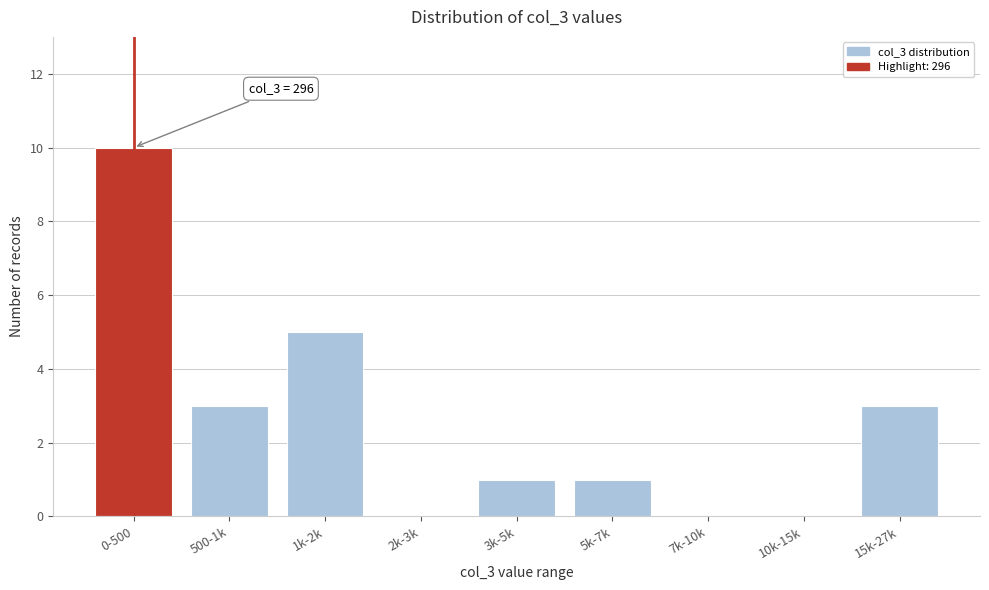

Reading left to right, transcribe all the data shown in this chart.

0-500=10	500-1k=3	1k-2k=5	2k-3k=0	3k-5k=1	5k-7k=1	7k-10k=0	10k-15k=0	15k-27k=3